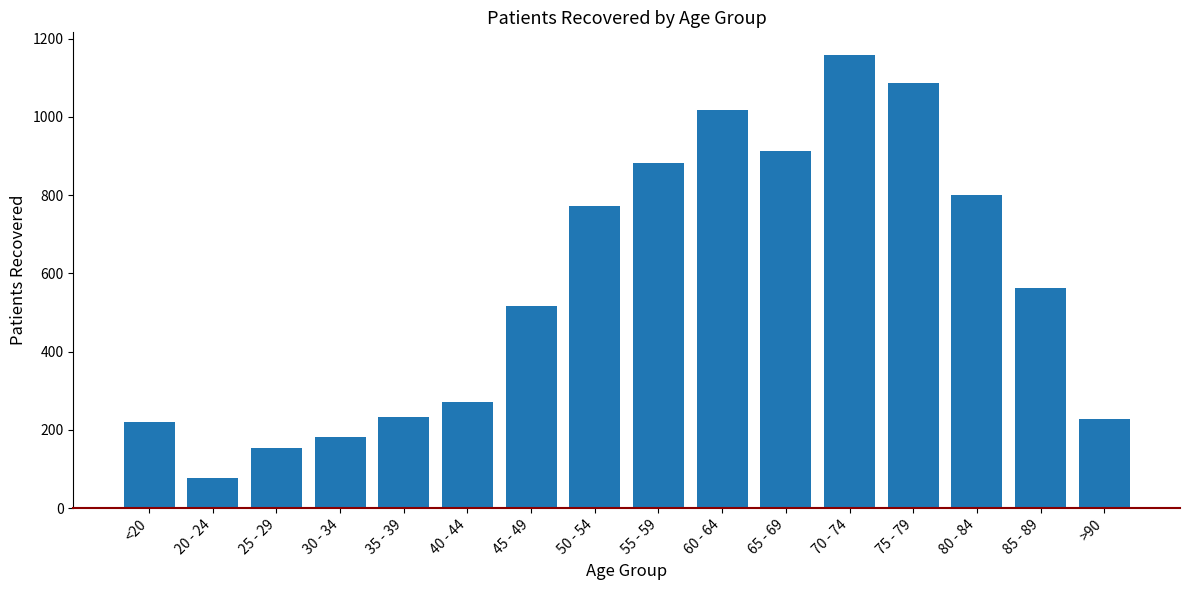

Are the bars horizontal?

No